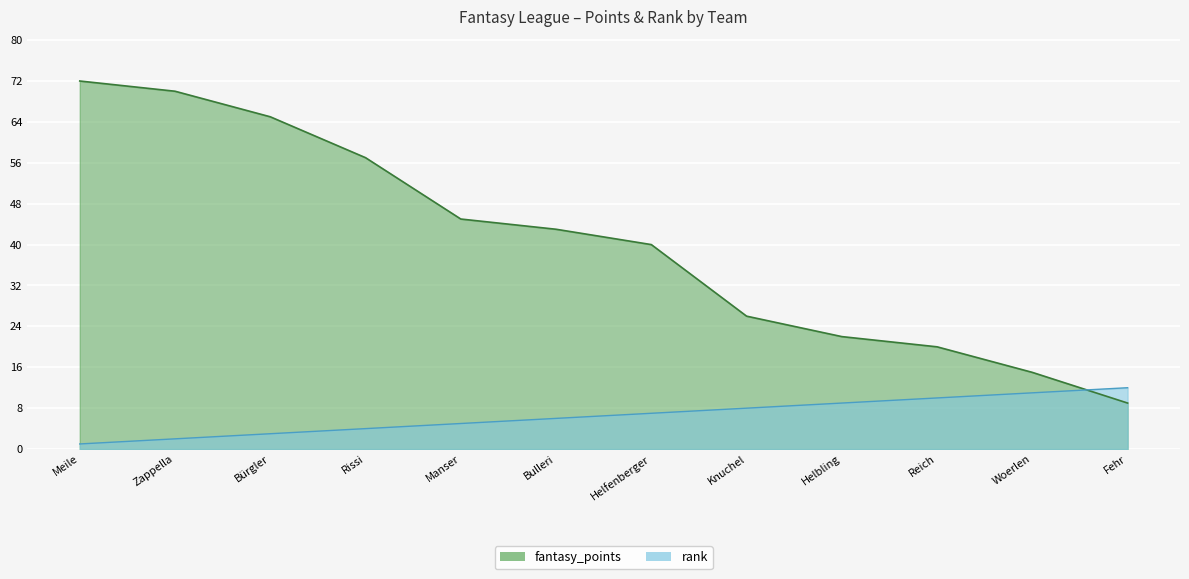

Reading left to right, transcribe all the data shown in this chart.

fantasy_points: Meile=72	Zappella=70	Bürgler=65	Rissi=57	Manser=45	Bulleri=43	Helfenberger=40	Knuchel=26	Helbling=22	Reich=20	Woerlen=15	Fehr=9
rank: Meile=1	Zappella=2	Bürgler=3	Rissi=4	Manser=5	Bulleri=6	Helfenberger=7	Knuchel=8	Helbling=9	Reich=10	Woerlen=11	Fehr=12